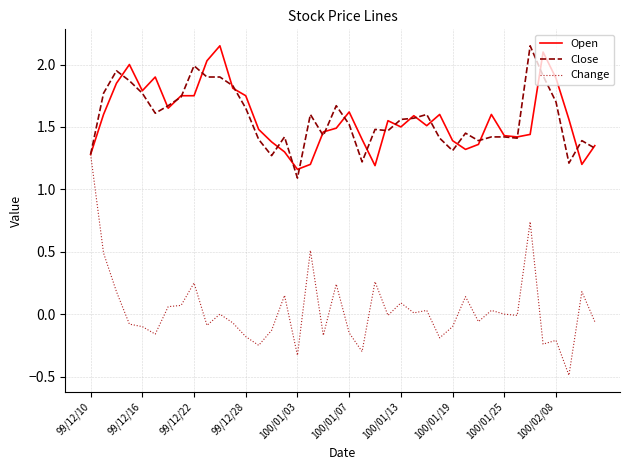

How many lines are shown in the chart?

3